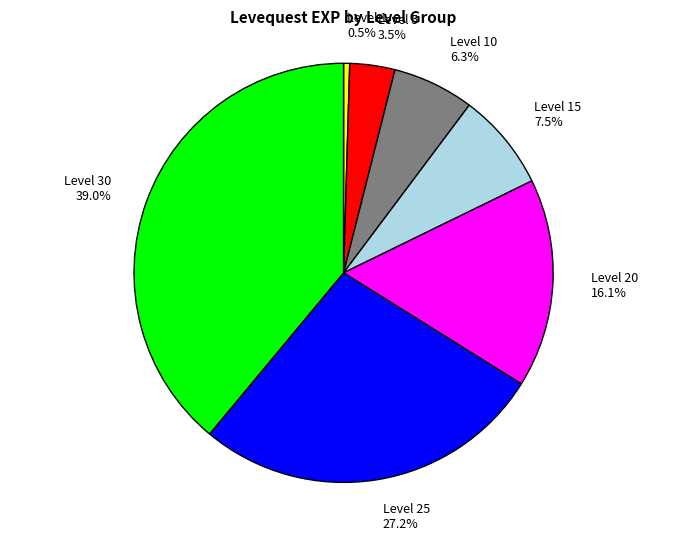

To the nearest percent, what is the difference between the largest and smallest slice percentages?

38%